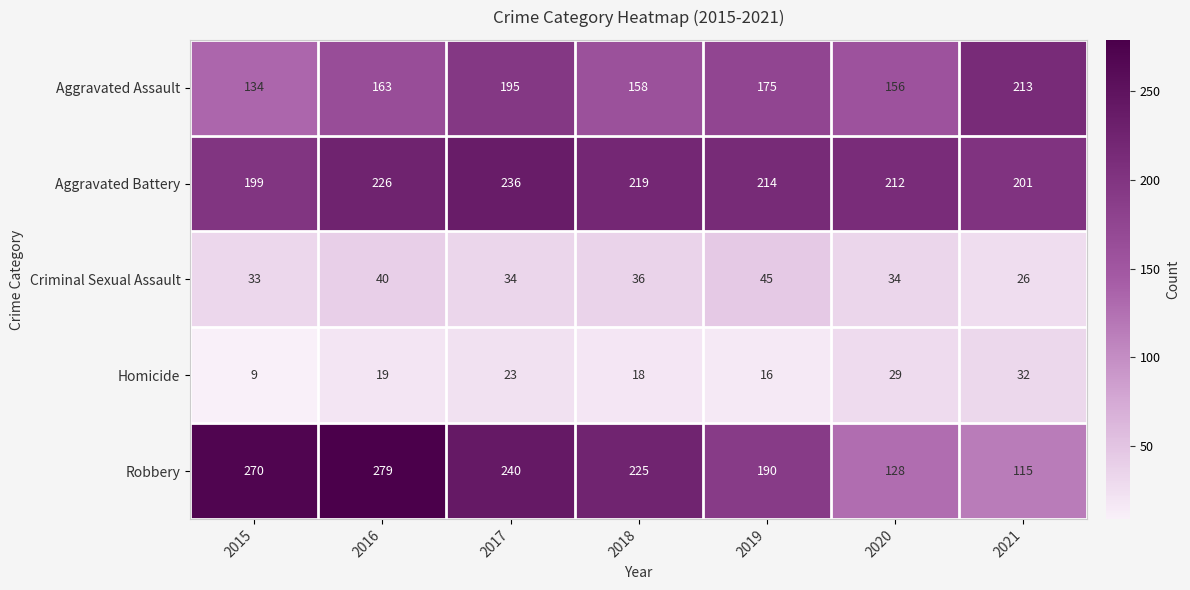

What is the difference between the second highest and second lowest values in the Aggravated Battery series?

25